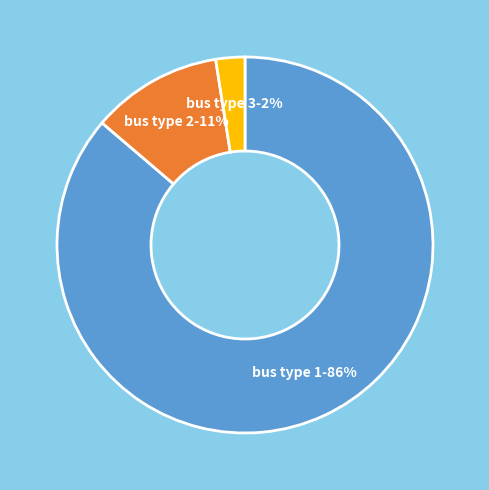

To the nearest percent, what is the average slice percentage?

33%